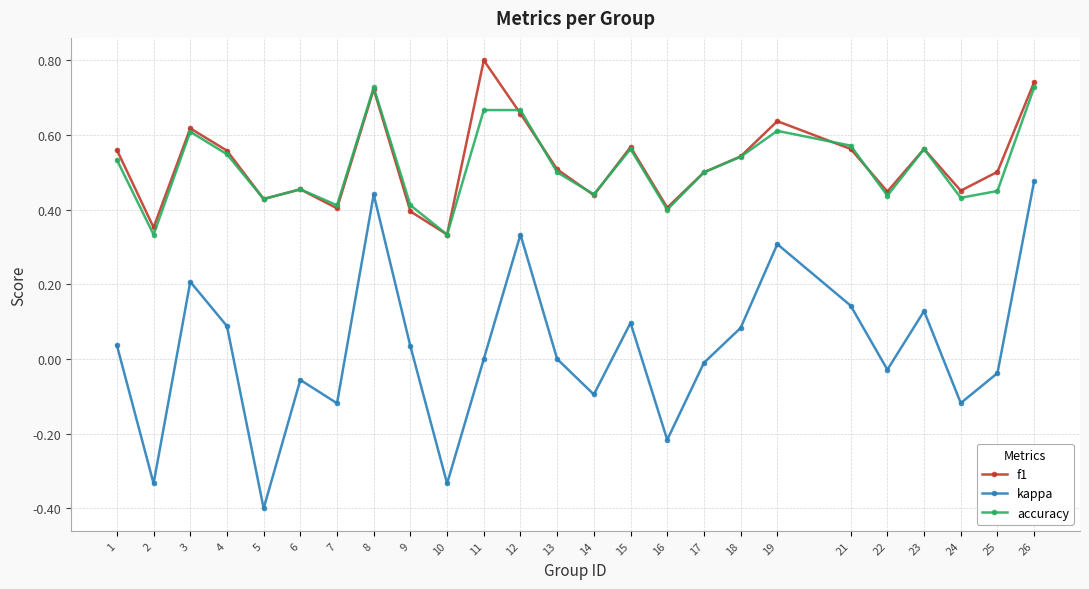

What is the minimum value for kappa?

-0.4